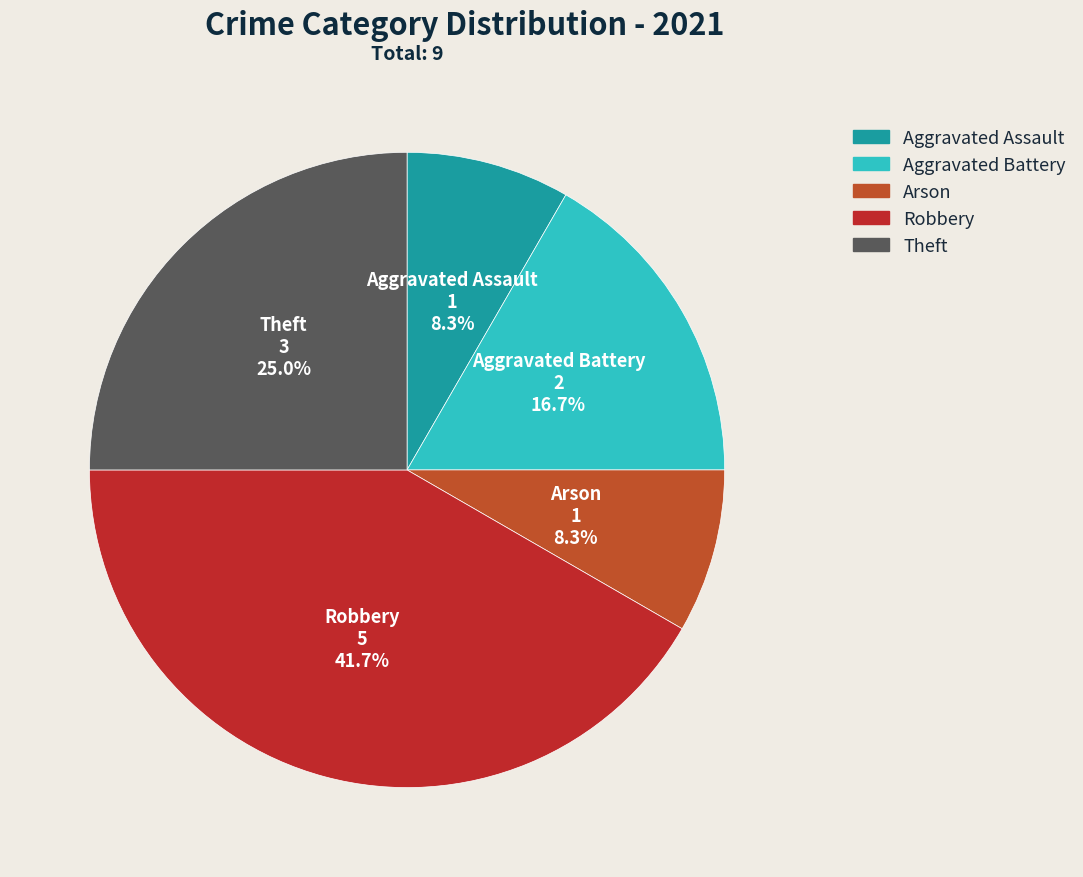

Approximately how many times larger is the value at Arson compared to Theft?

0.3